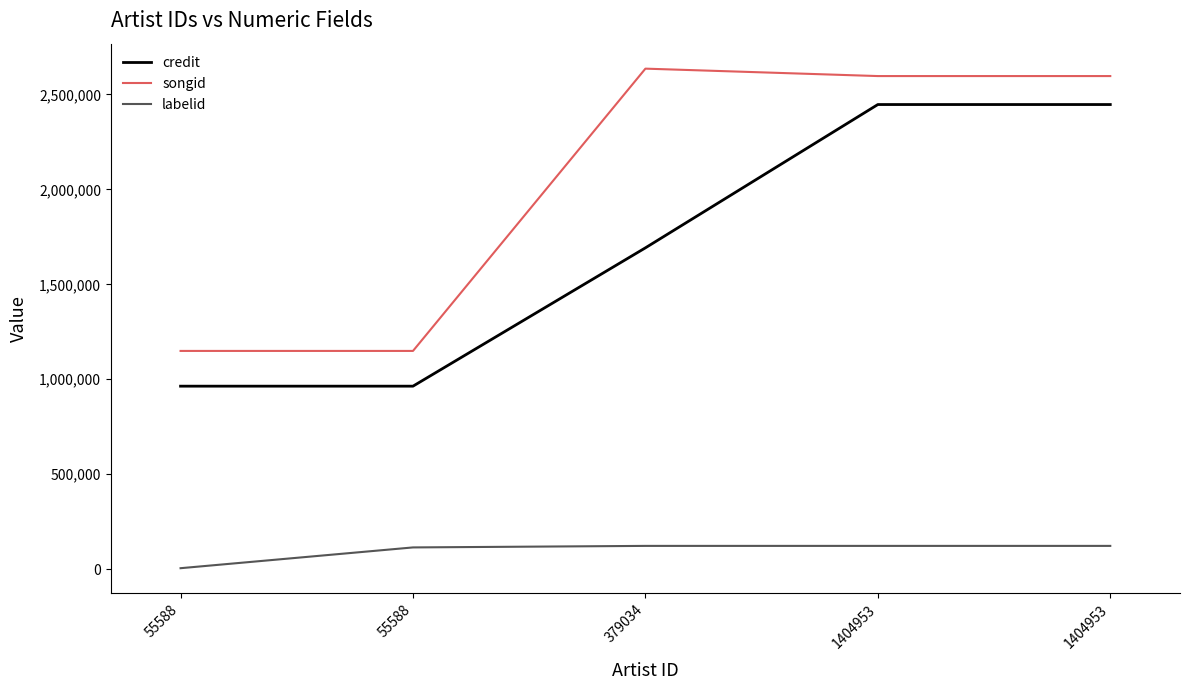

Does the chart have visible grid lines?

No